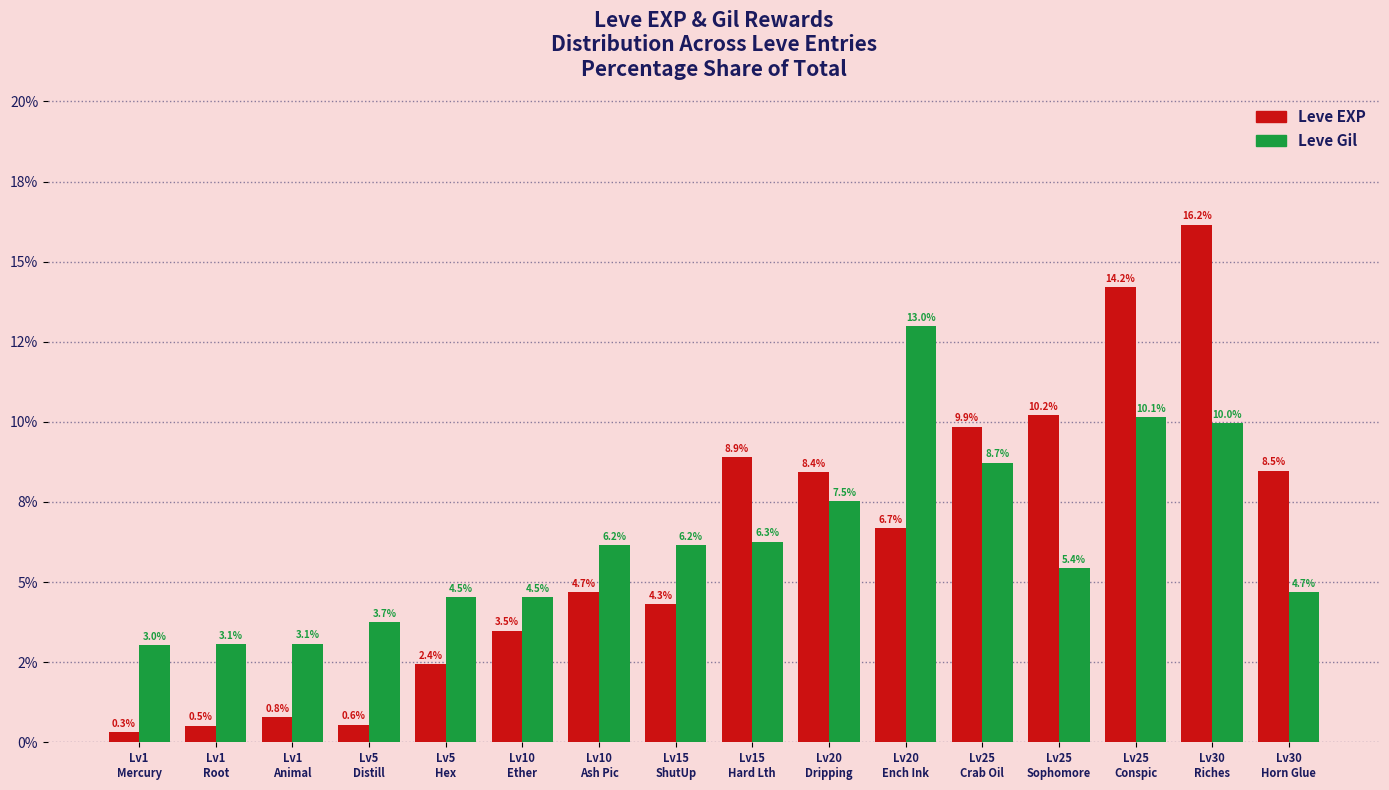

What are all the series names shown in the legend?

Leve EXP, Leve Gil